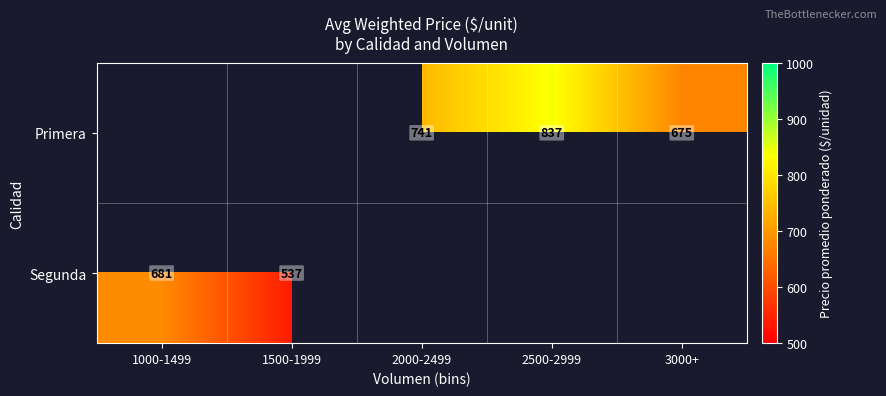

What is the difference between the second highest and minimum values in the Primera series?

66.7